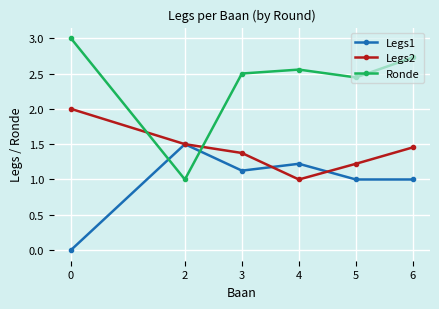

At which category is the sum across all series the highest?

6